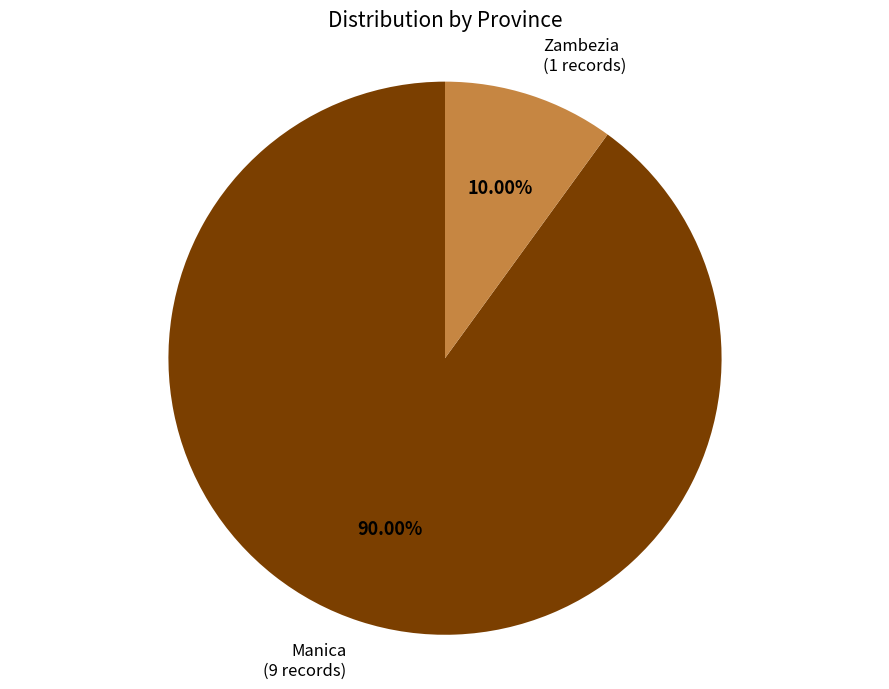

Is there any slice that represents more than half of the pie?

Yes